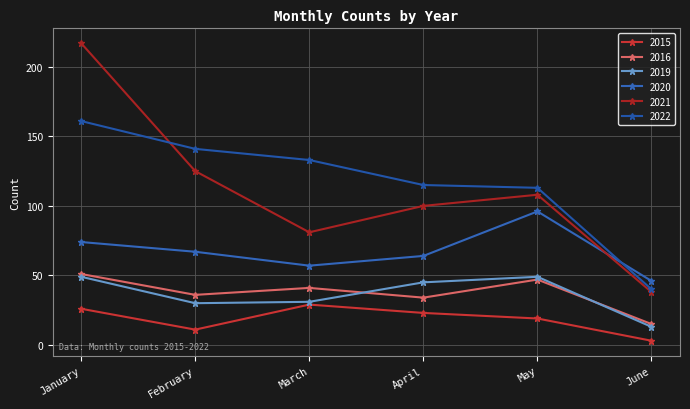

What is the sum of all 2021 values?

669